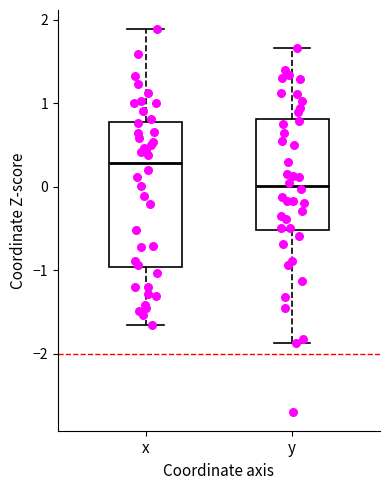

Reading left to right, transcribe this box plot: for each box, give where its median line is, the range the box spans, and where its two whiskers end, as read against the y-axis. The values are not printed on the chart, so give them approximately, as read against the axis.

x: median 0.3, box -1.0 to 0.8, whiskers -1.7 to 1.9
y: median 0.0, box -0.5 to 0.8, whiskers -1.9 to 1.7